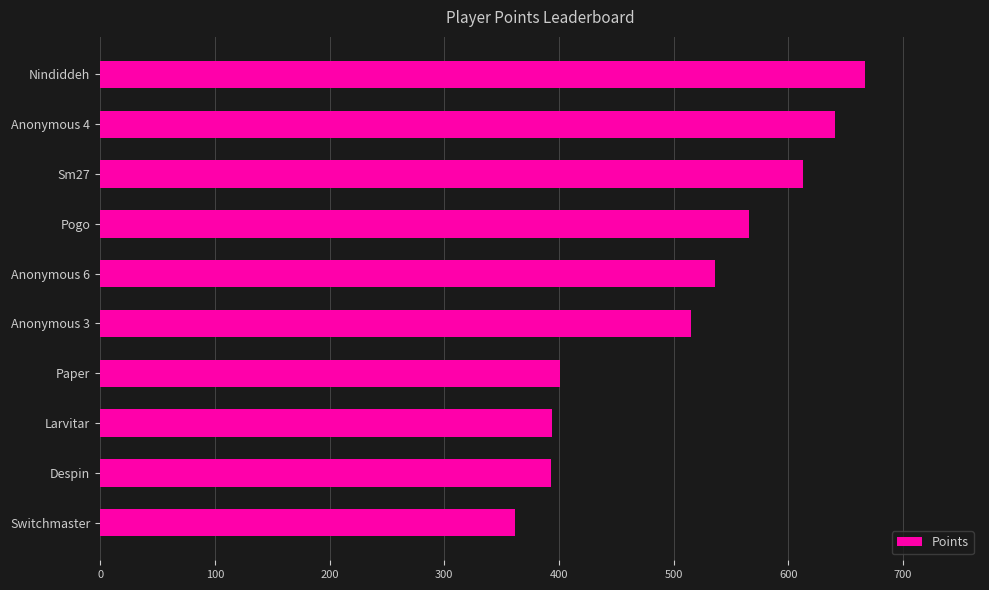

True or false: the data shows 1069 at Sm27.

False